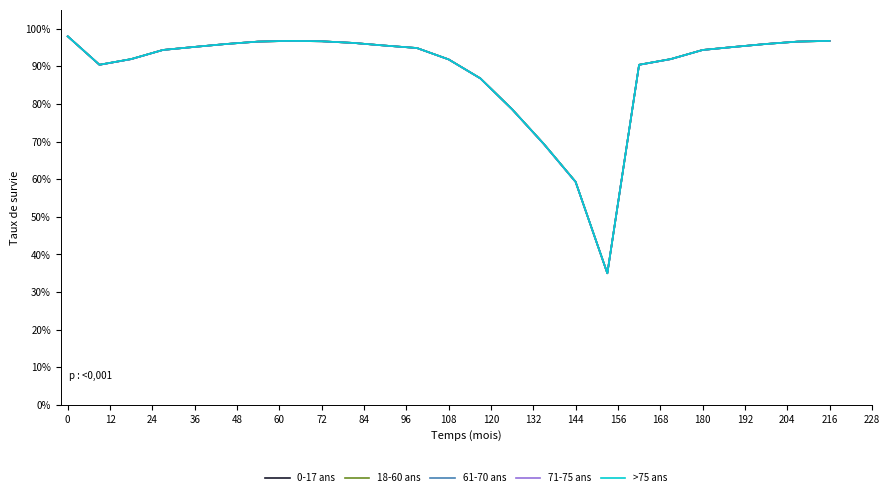

What is the smallest value displayed?

35.0